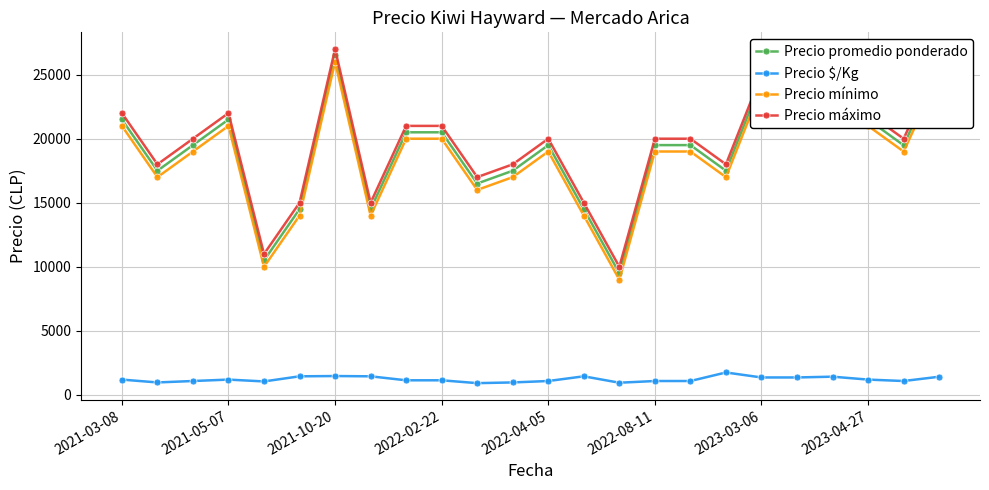

What is the highest value of the Precio $/Kg series?

1750